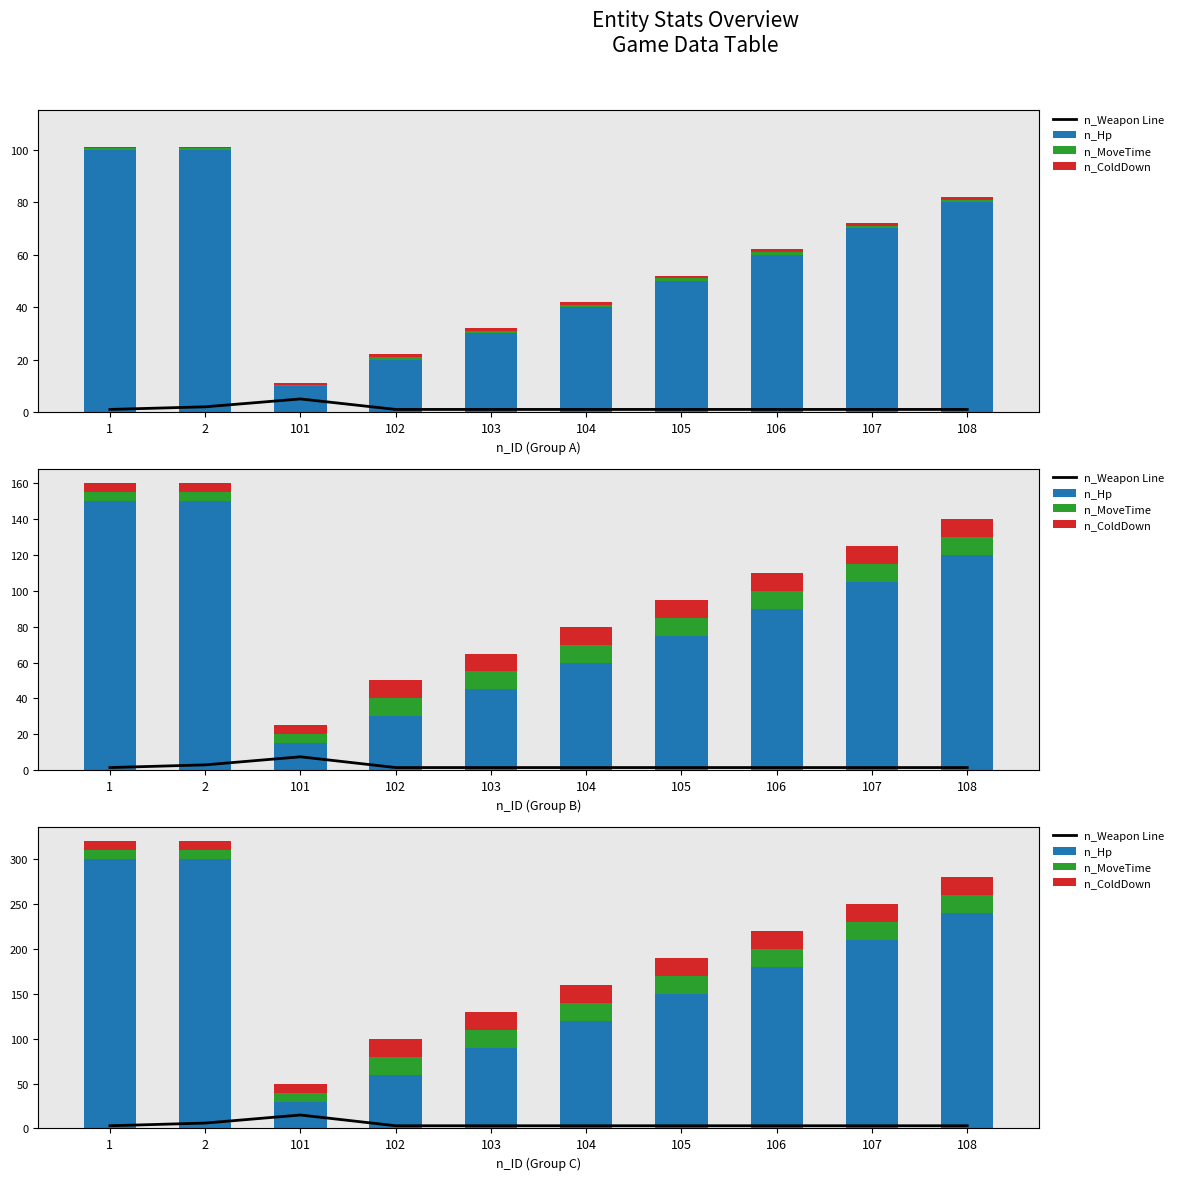

Rank the categories by n_ColdDown value from highest to lowest.

102, 103, 104, 105, 106, 107, 108, 1, 2, 101